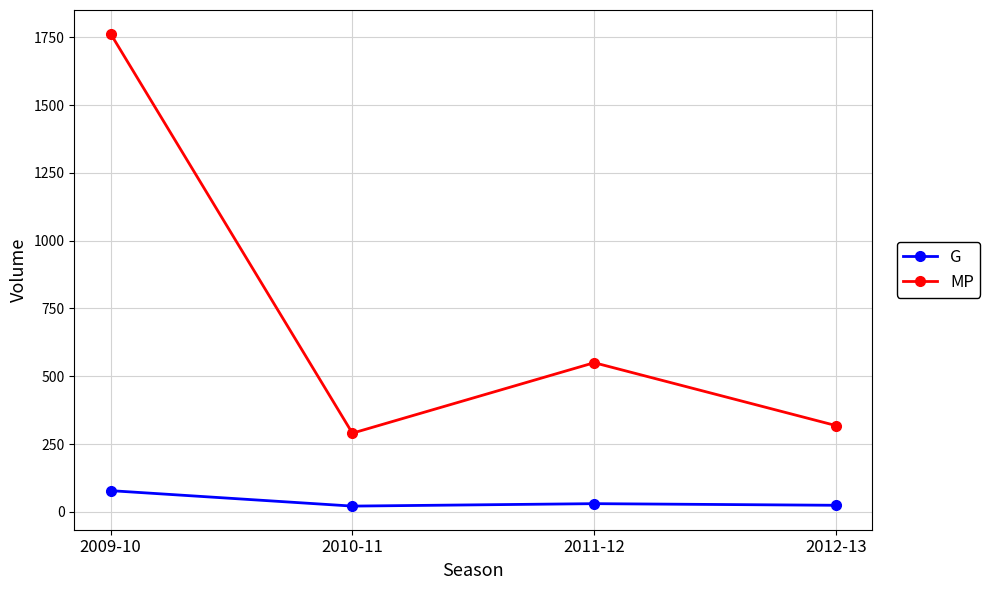

How many data points in MP are less than 550?

2